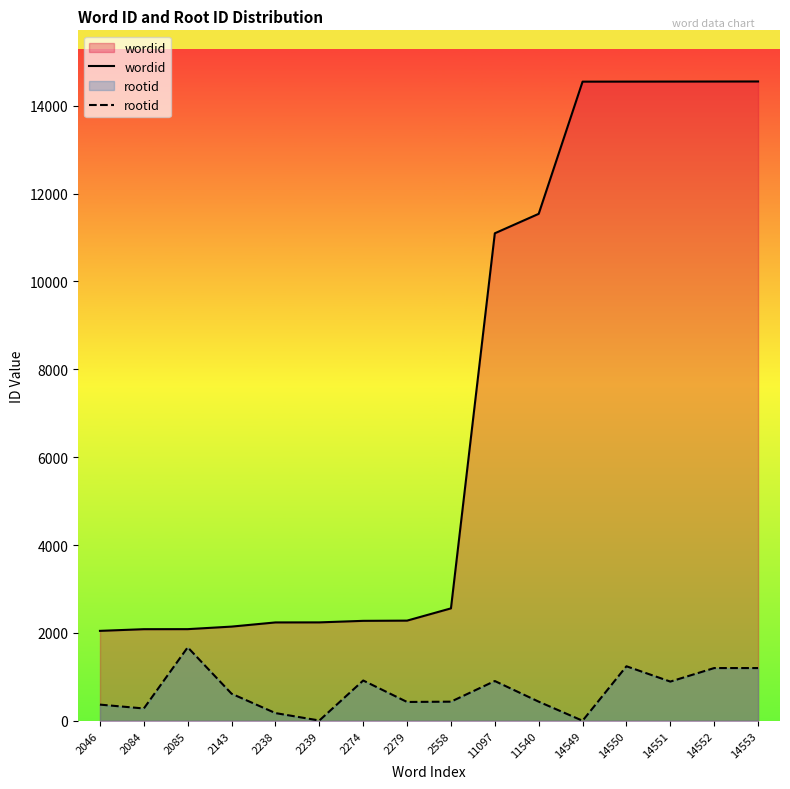

Rank the series by their average value, from highest to lowest.

wordid, rootid